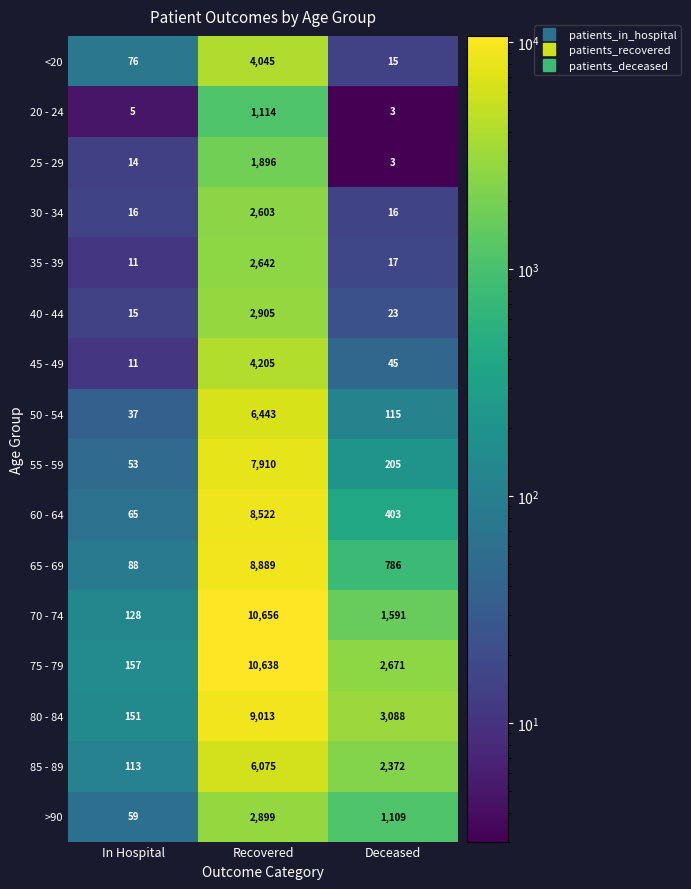

What is the difference between the second highest and minimum values in the <20 series?

61